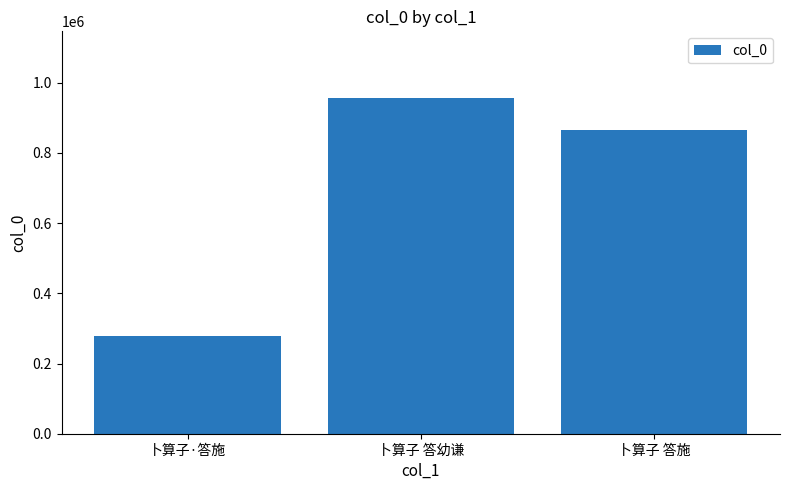

Rank the categories by value from highest to lowest.

卜算子 答幼谦, 卜算子 答施, 卜算子·答施